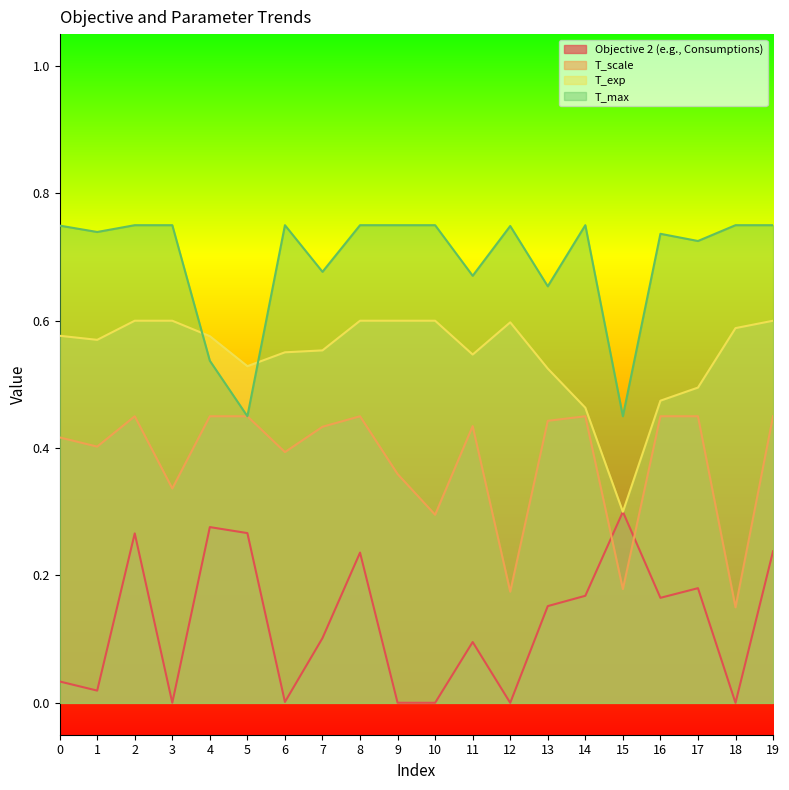

What is the value of the T_max point at the 2nd from the left?

0.7